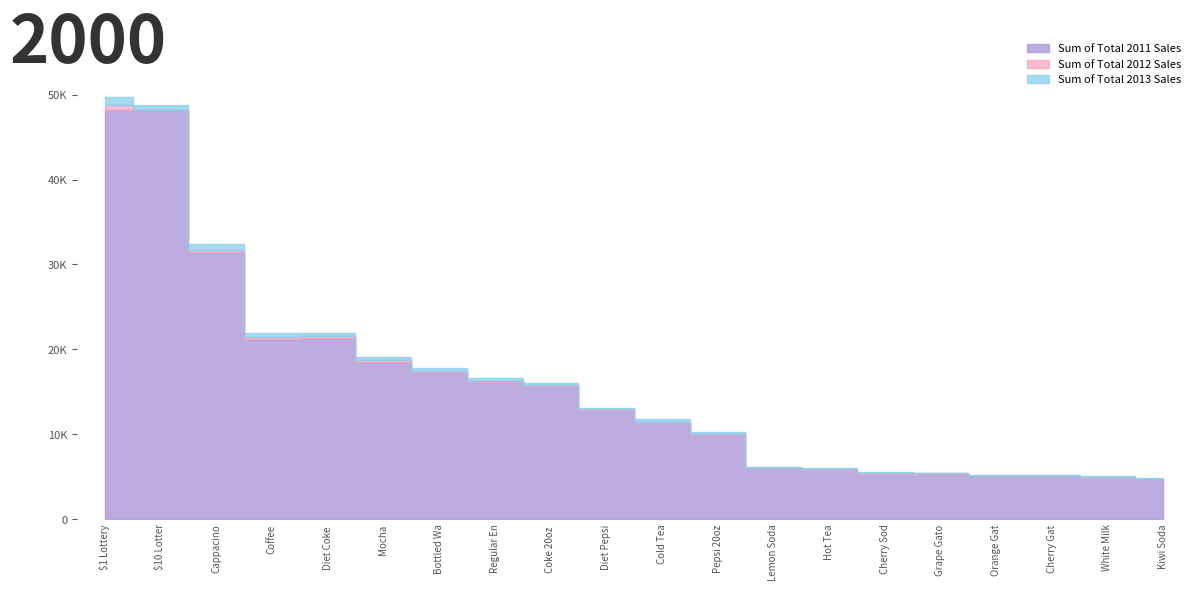

What is the spread (max minus min) of values at Cherry Gatorade?

131